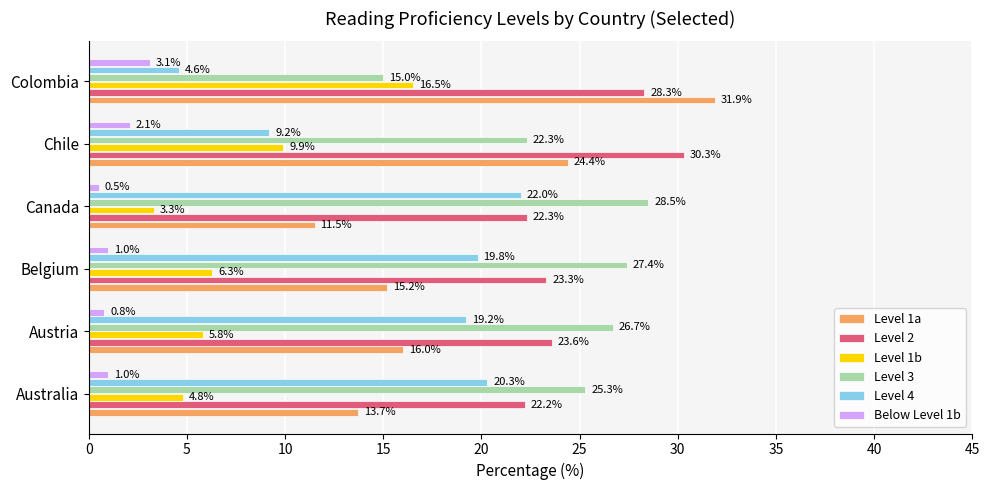

Is it true that Below Level 1b equals 1.0 at Belgium?

True